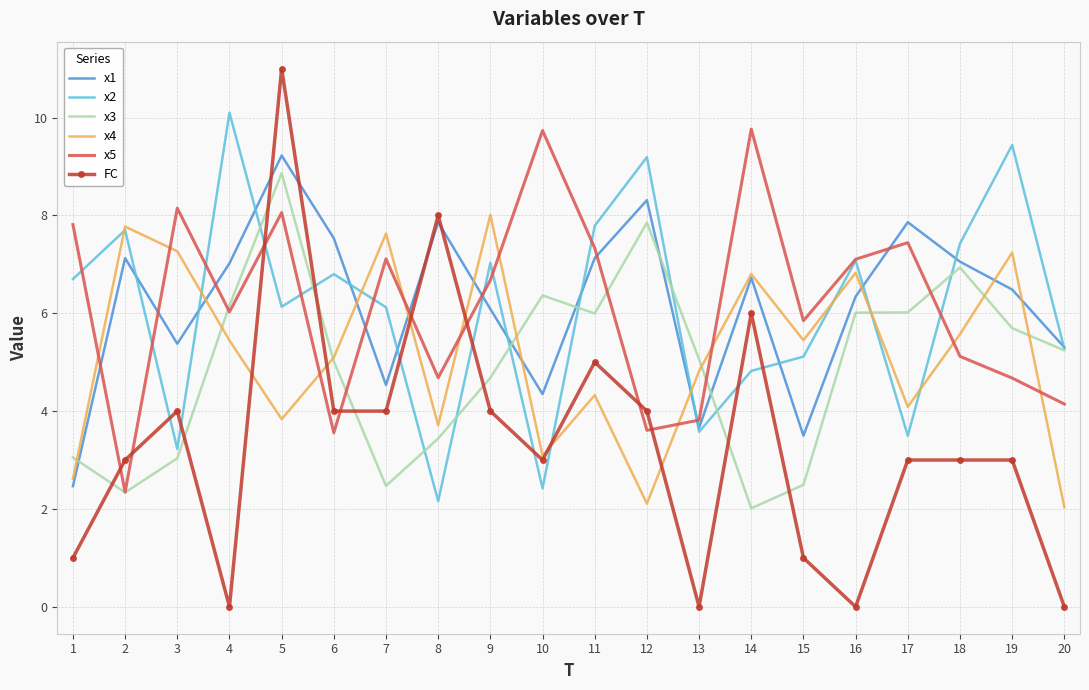

True or false: FC has a value of 3.0 at 19.

True